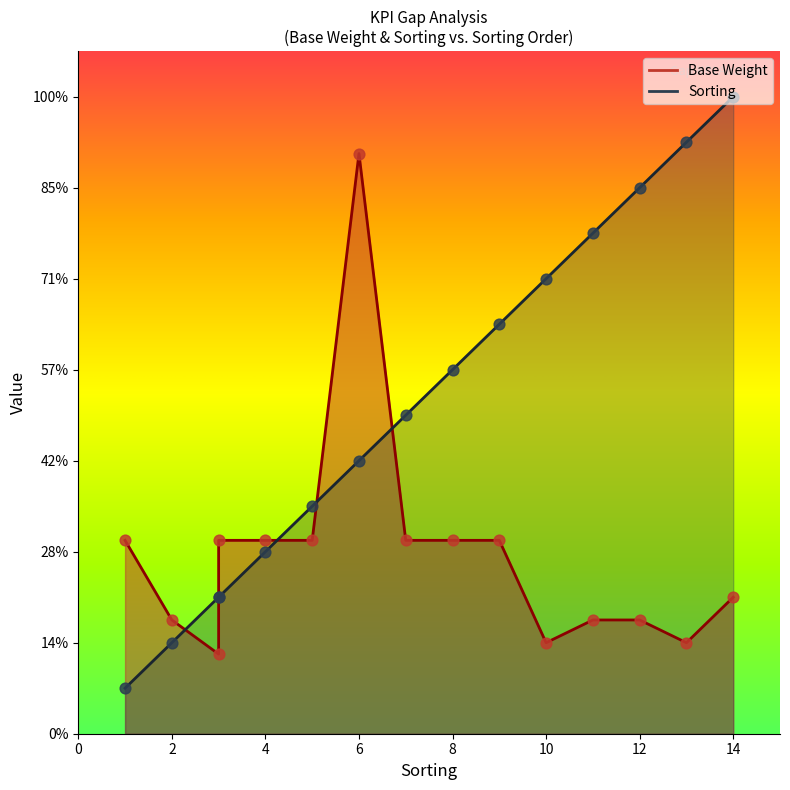

At how many categories does at least one series exceed 8?

7